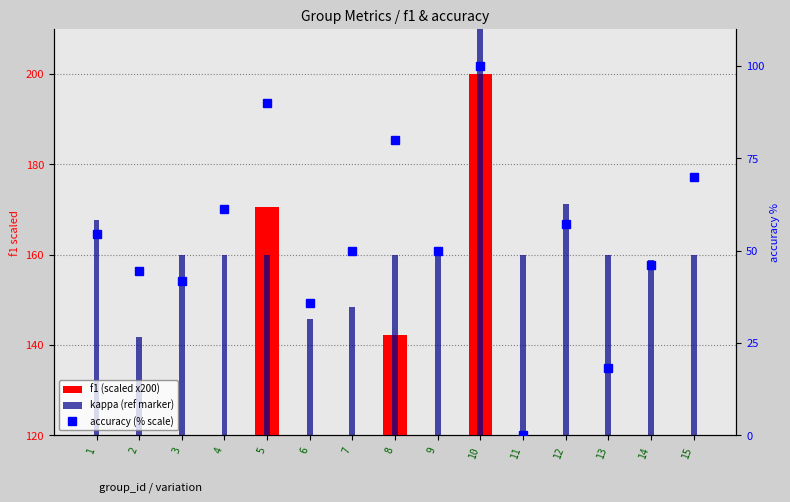

True or false: kappa (ref marker) has a value of 83.1 at 3.

False